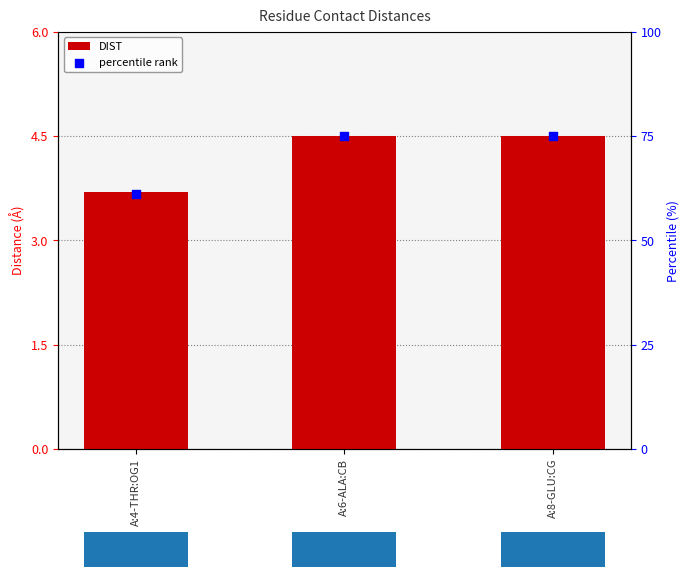

Which series has the largest Y range (max minus min)?

percentile rank